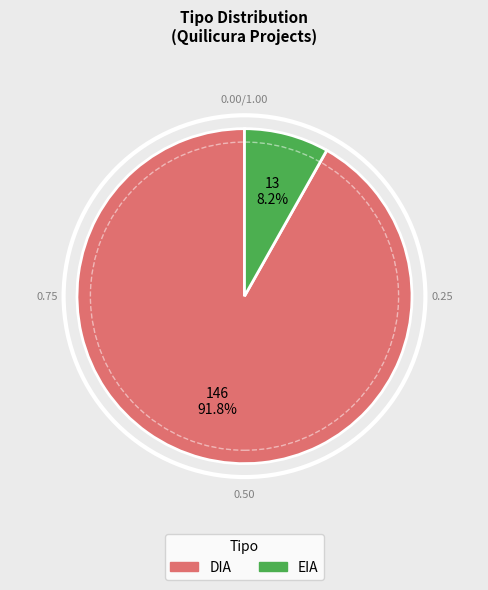

Which category accounts for the majority?

DIA